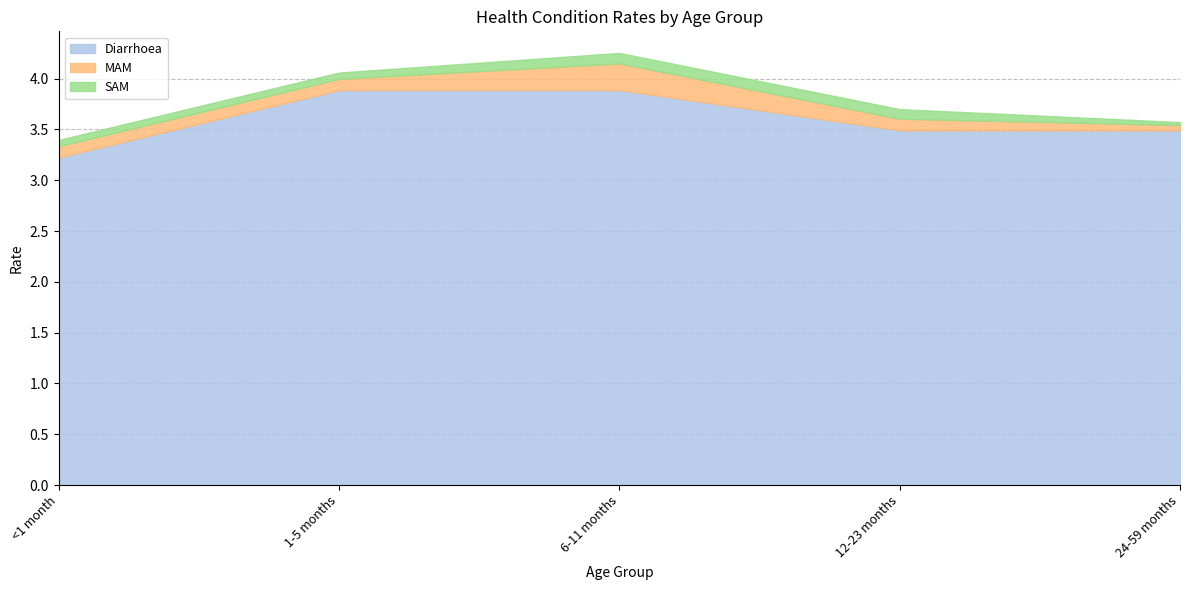

True or false: Diarrhoea has more than 0 points higher than both neighbors.

False